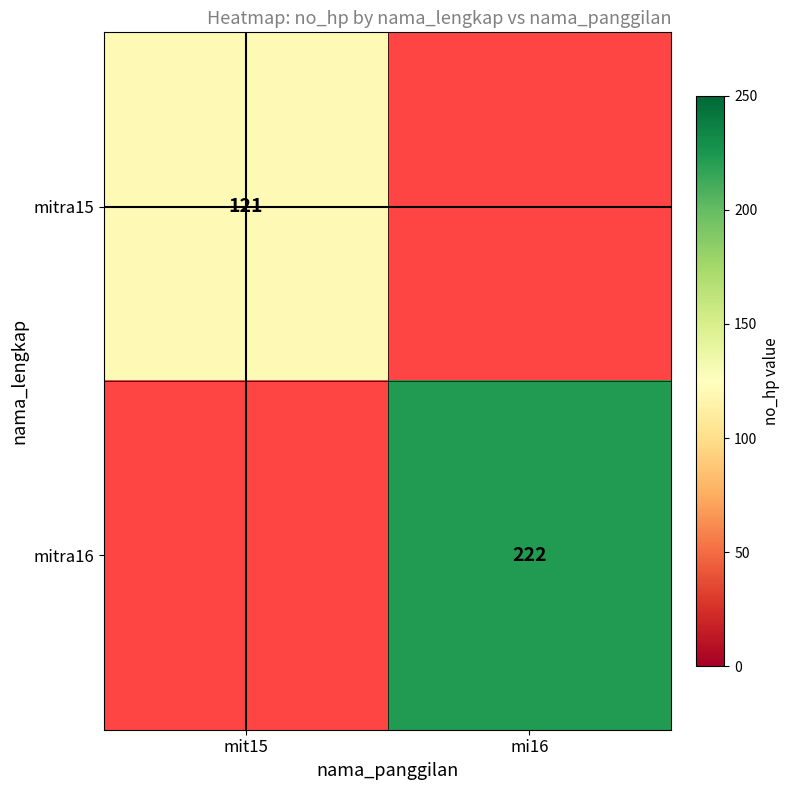

The mitra16 series shows 118 at mi16. True or false?

False